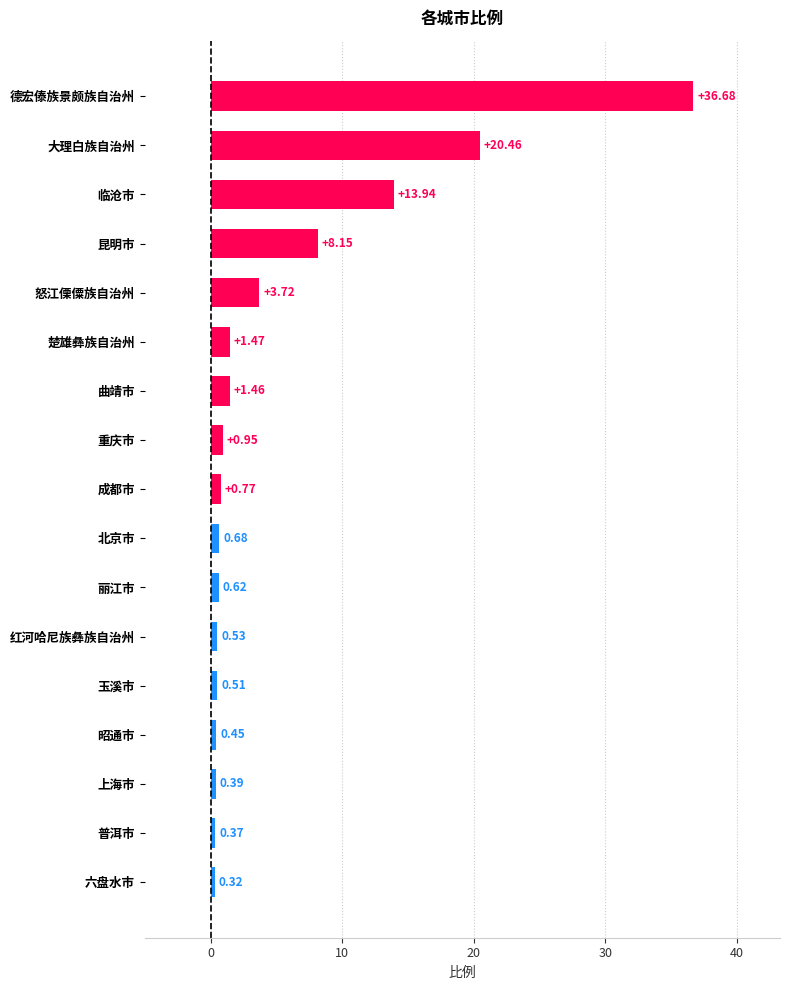

Between 临沧市 and 丽江市, which is larger?

临沧市